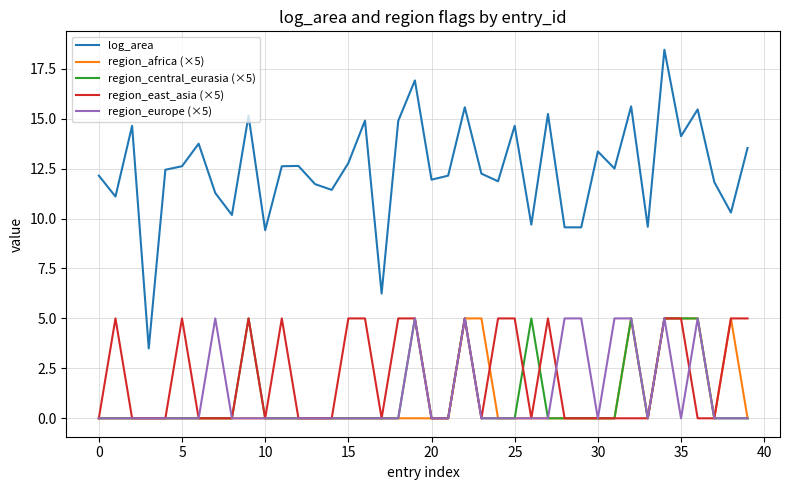

True or false: log_area and region_central_eurasia (×5) cross at least once.

False